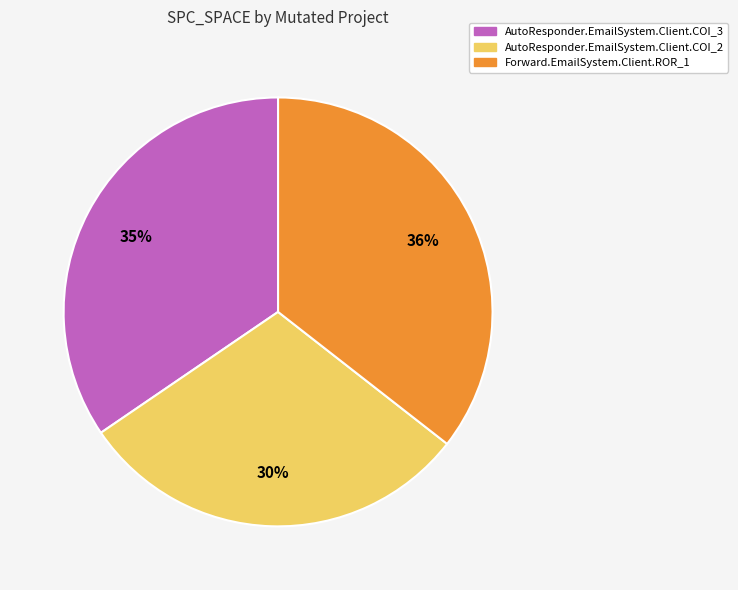

What percentage is the AutoResponder.EmailSystem.Client.COI_3 slice, to the nearest percent?

35%